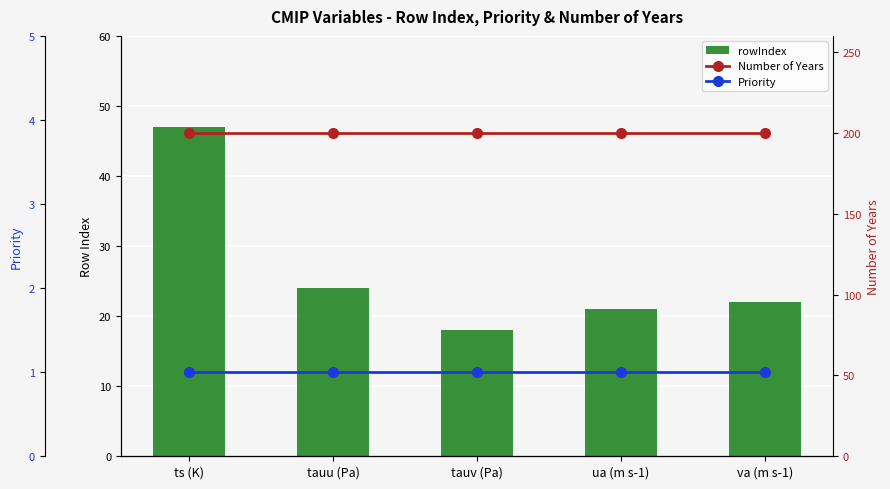

What are all the series names shown in the legend?

rowIndex, Number of Years, Priority